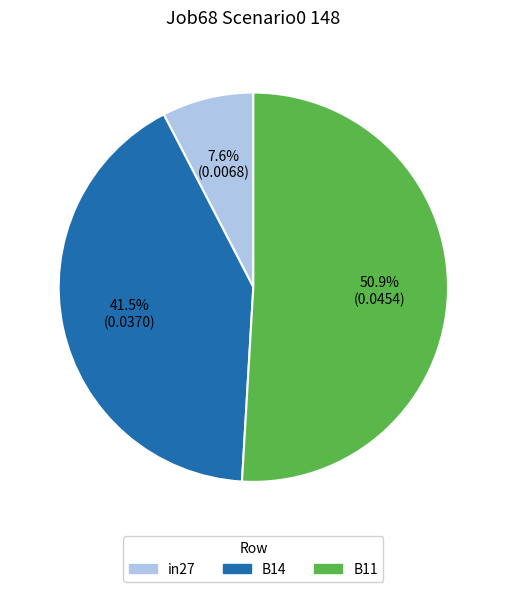

Is it true that B11 is 37% of the pie?

False